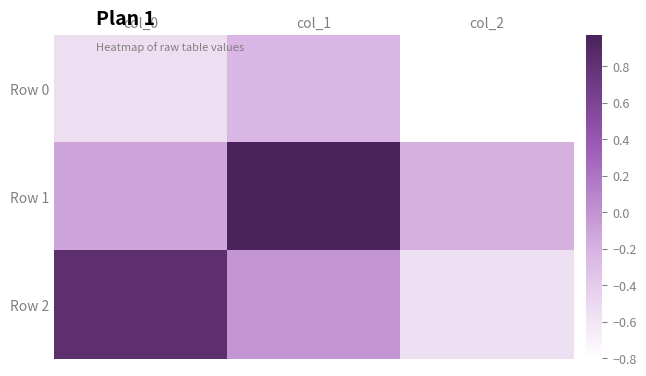

Reading left to right, extract all data points from this chart.

Row 0: col_0=-0.5	col_1=-0.2	col_2=-0.8
Row 1: col_0=-0.1	col_1=1.0	col_2=-0.2
Row 2: col_0=0.8	col_1=-0.0	col_2=-0.6